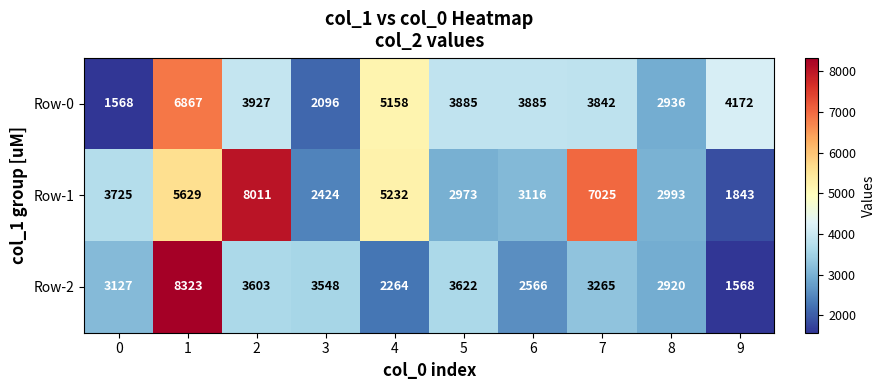

List the labels in order of Row-1 value, smallest first.

9, 3, 5, 8, 6, 0, 4, 1, 7, 2